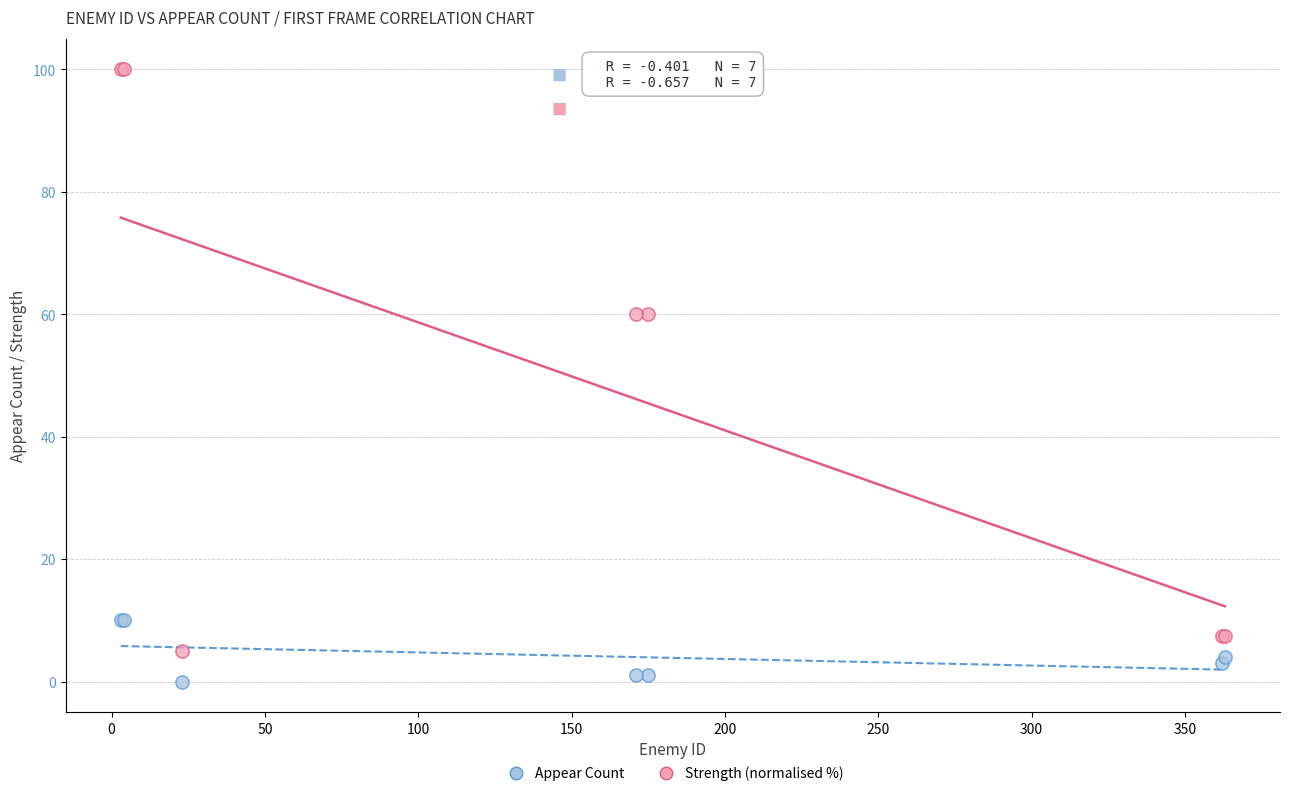

What is the X range (max minus min) for the scatter plot?

360.0